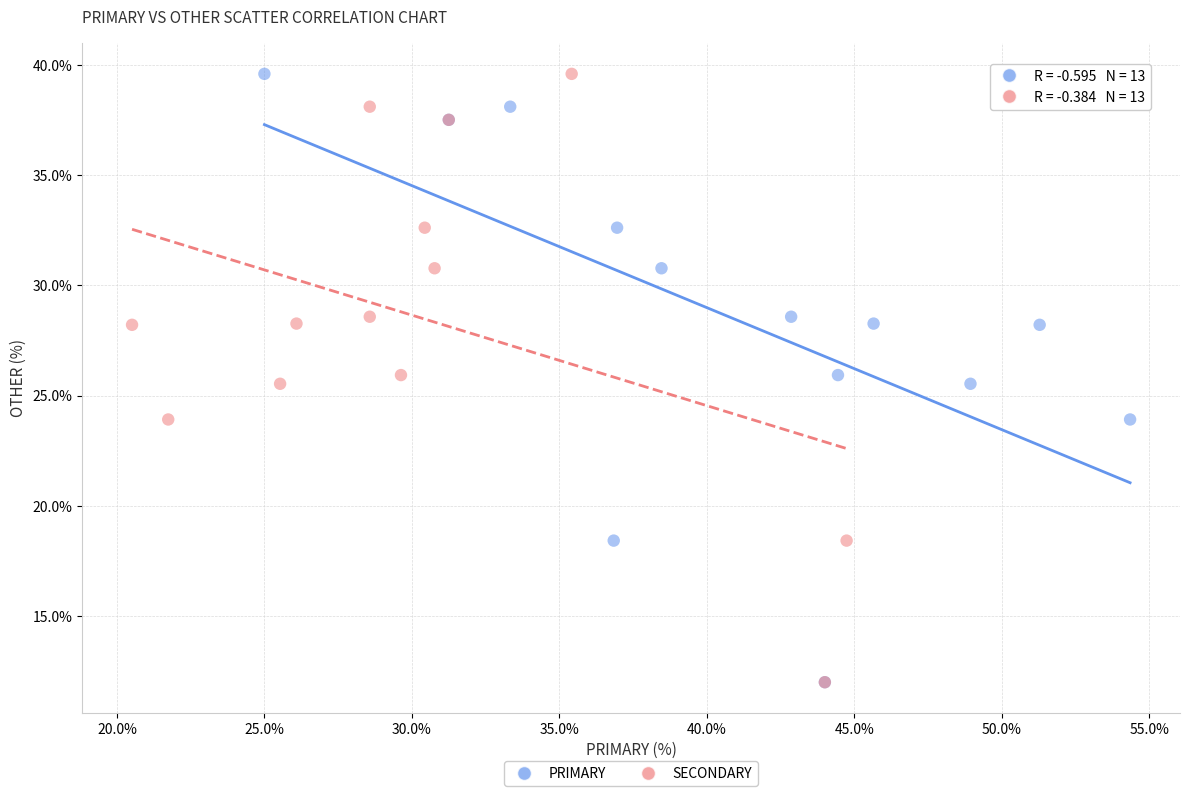

What are all the series names shown in the legend?

PRIMARY, SECONDARY